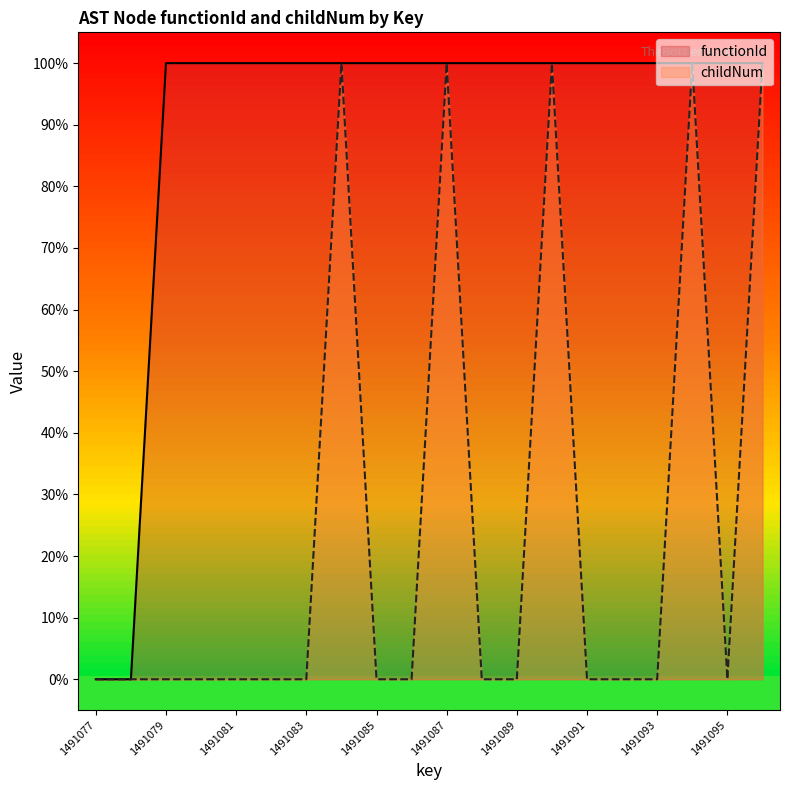

True or false: functionId and childNum cross at least once.

False